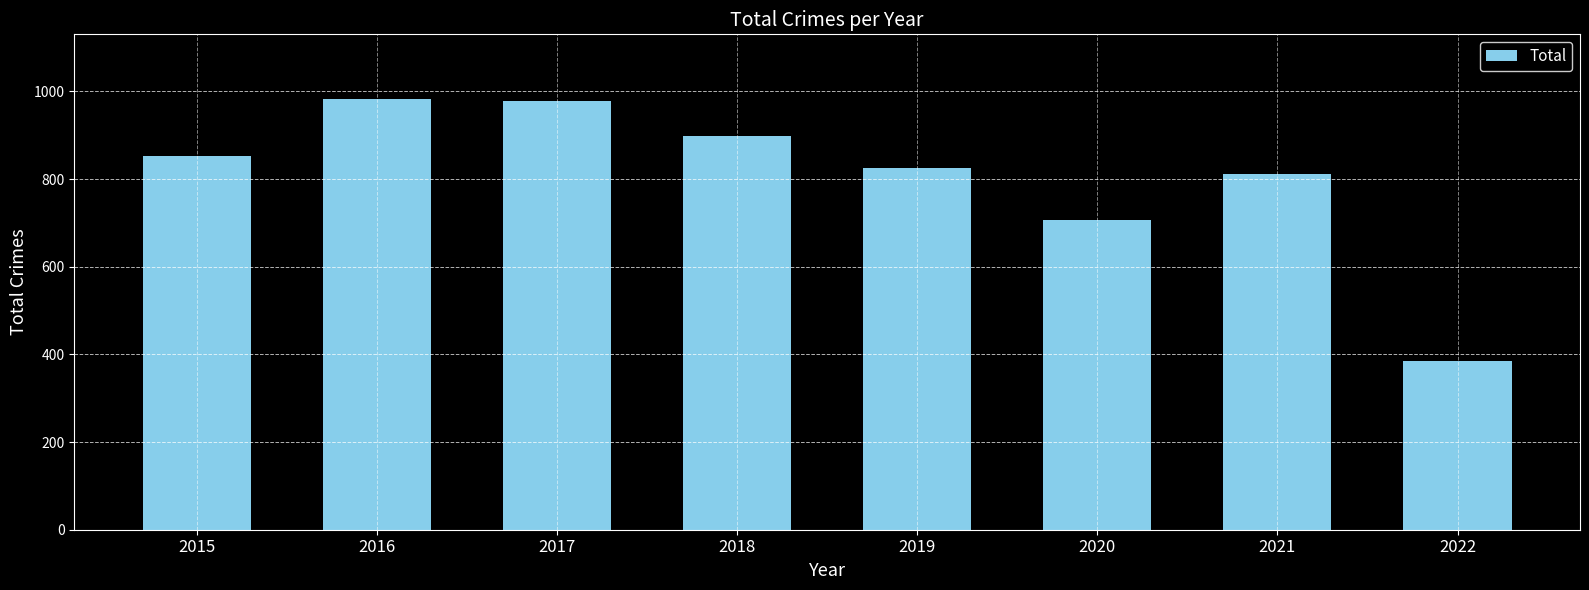

What is the value of the 1st bar from the left?

852